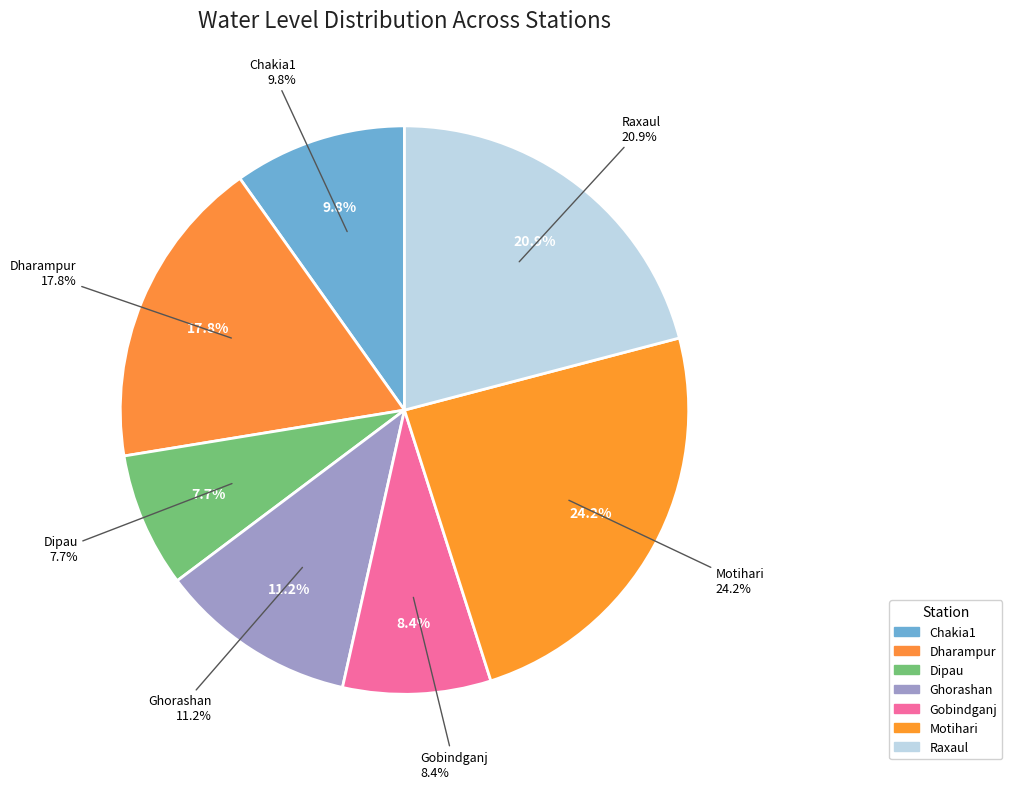

Count the number of slices in the pie.

7